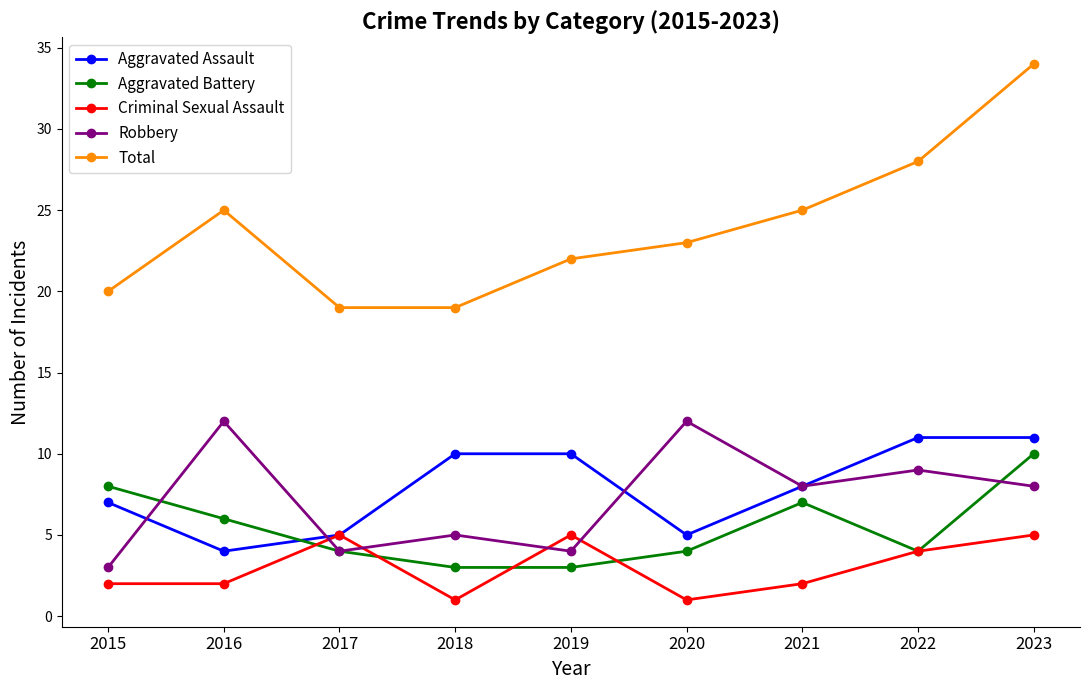

The Total series shows 19 at 2017. True or false?

True